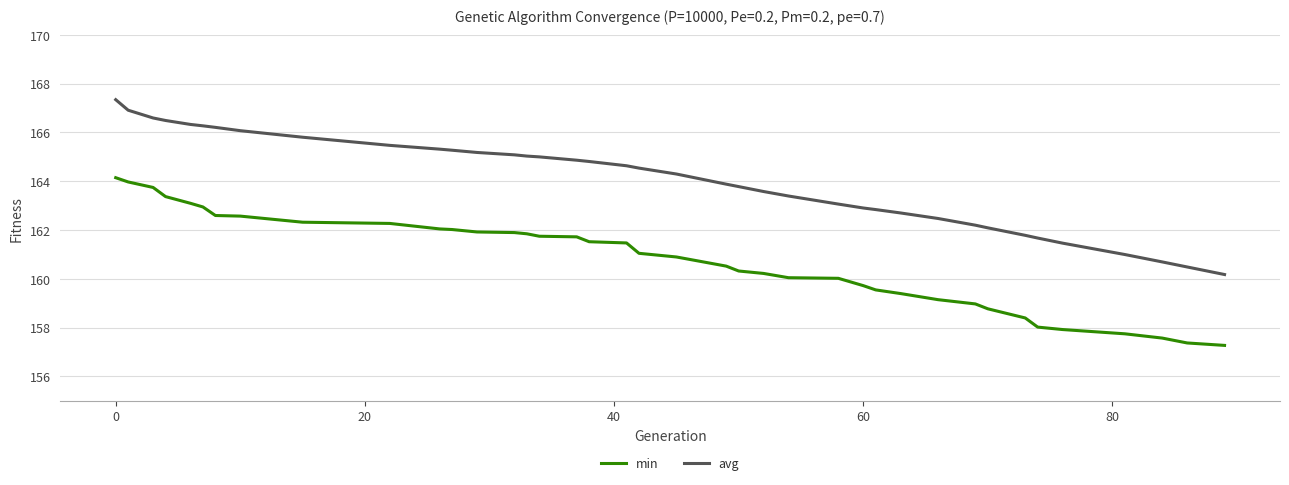

Which series has the largest total across all categories?

avg